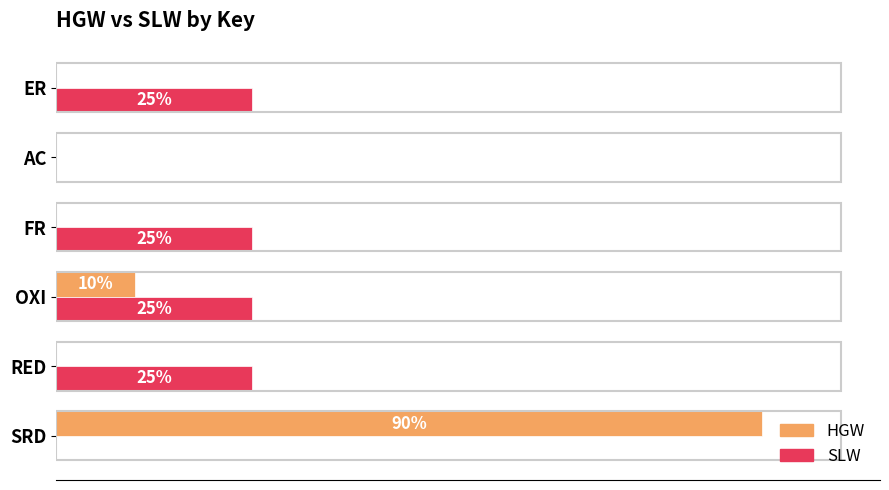

Reading right to left, extract all data points from this chart.

HGW: 0.0	0.0	0.0	0.1	0.0	0.9
SLW: 0.2	0.0	0.2	0.2	0.2	0.0